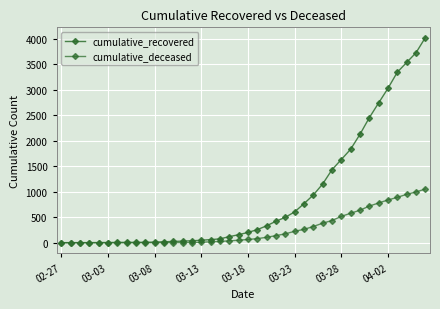

At how many categories does at least one series exceed 1676?

9